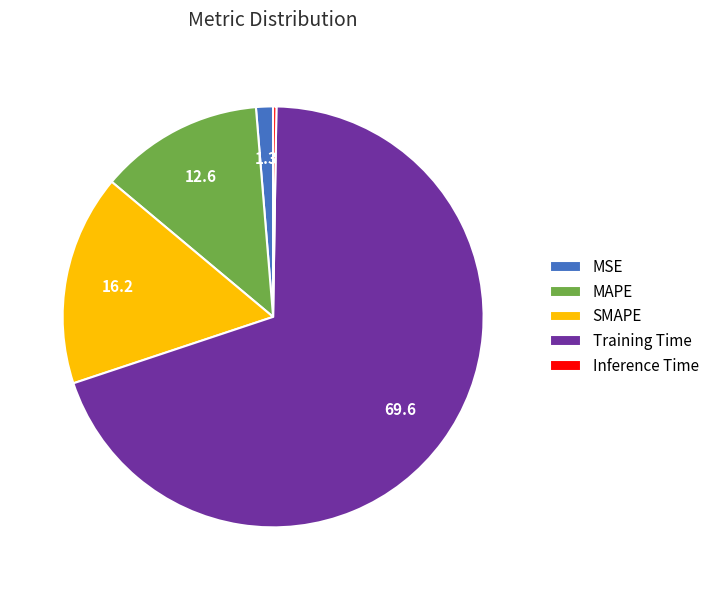

Which has a higher value, Training Time or MSE?

Training Time